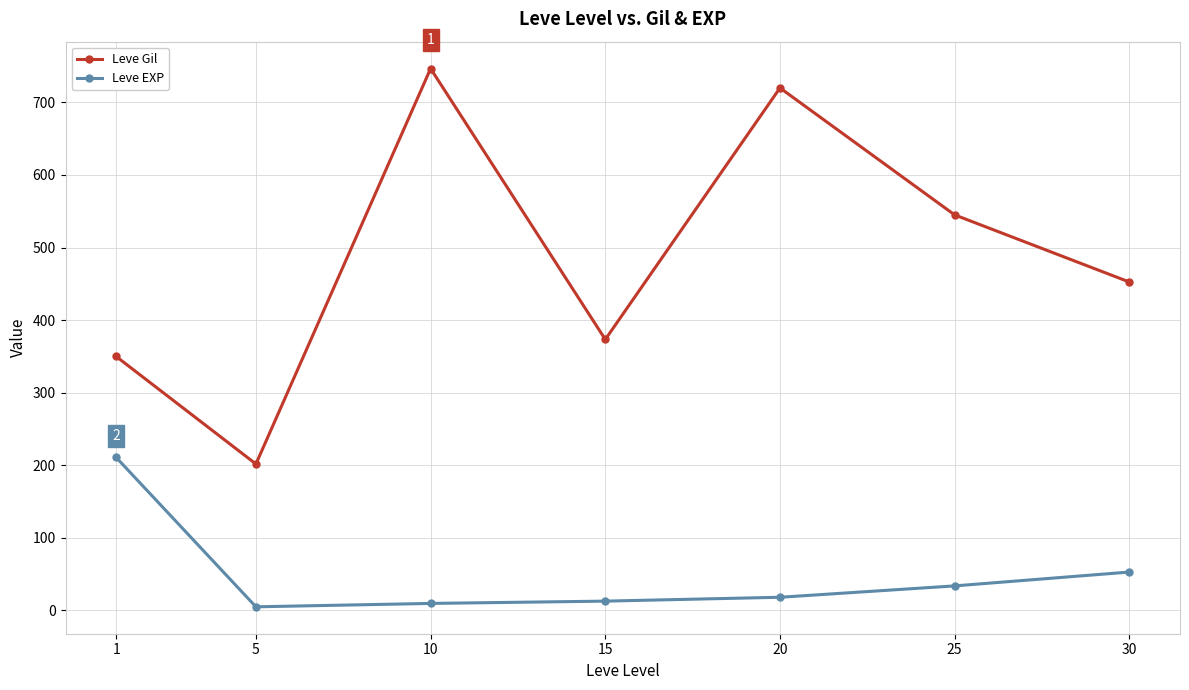

The value of Leve Gil at 1 is 81.3. True or false?

False